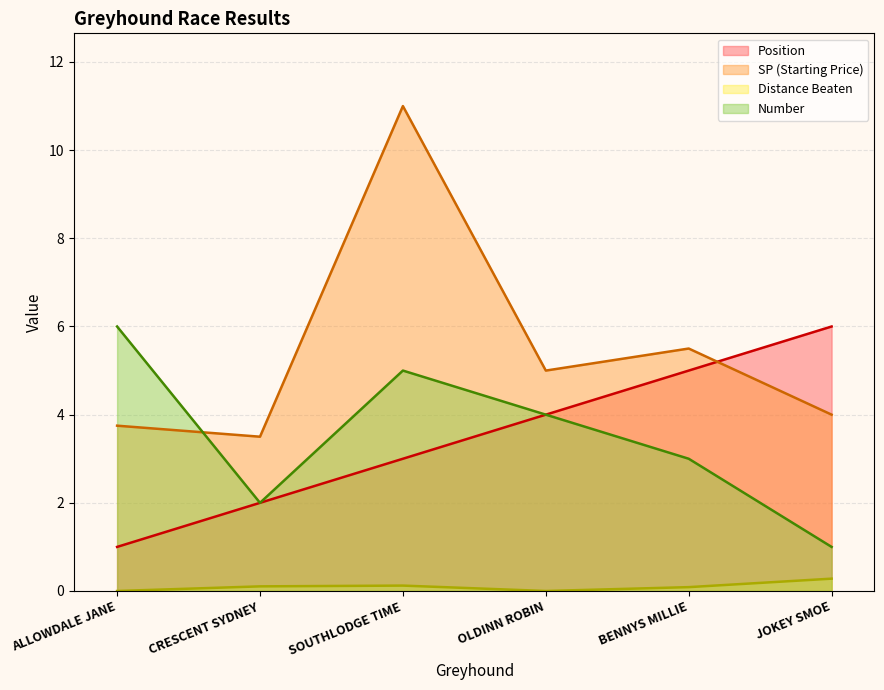

Count the distance_beaten values in the range 0 to 1.

6